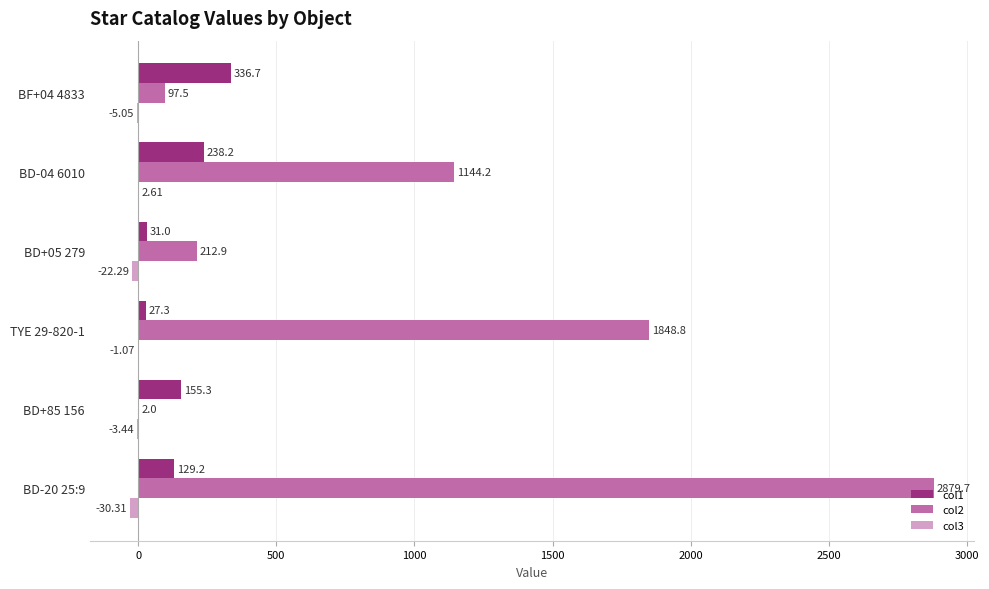

Which series has the largest total across all categories?

col2